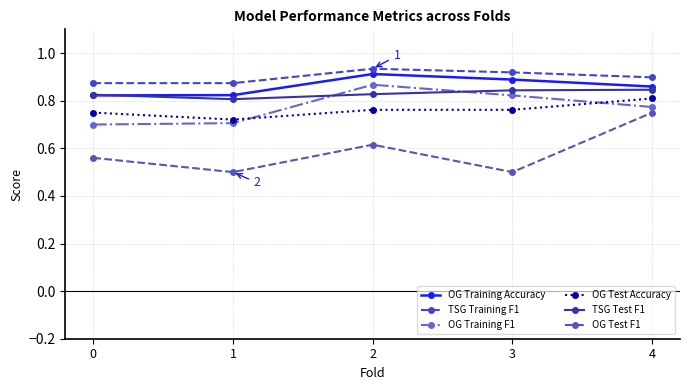

What is the difference between the OG Test F1 values at 2 and 4?

0.1